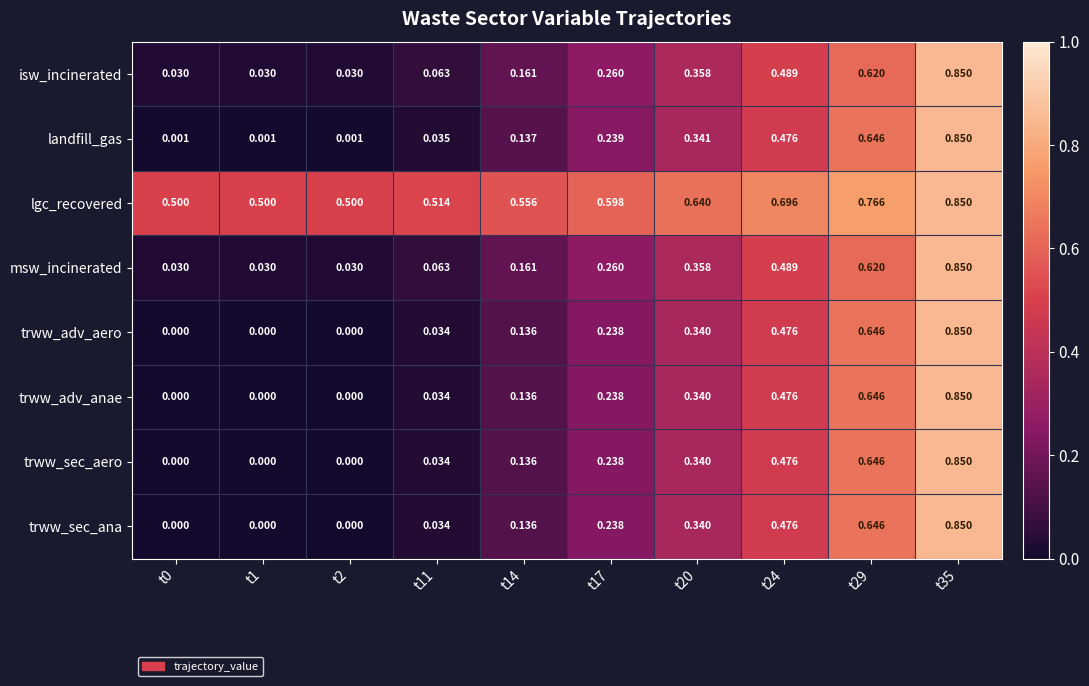

Is the value of lgc_recovered at t14 greater than the value of msw_incinerated at t20?

Yes